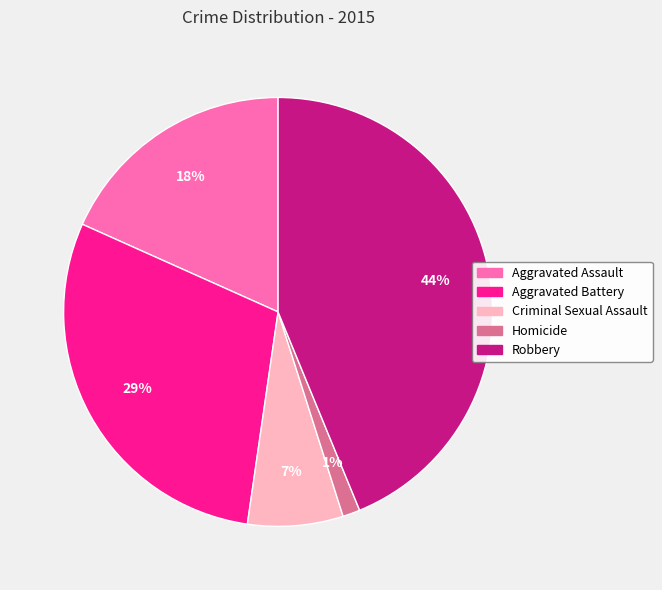

Combined, do Aggravated Battery and Criminal Sexual Assault account for over 50%?

No